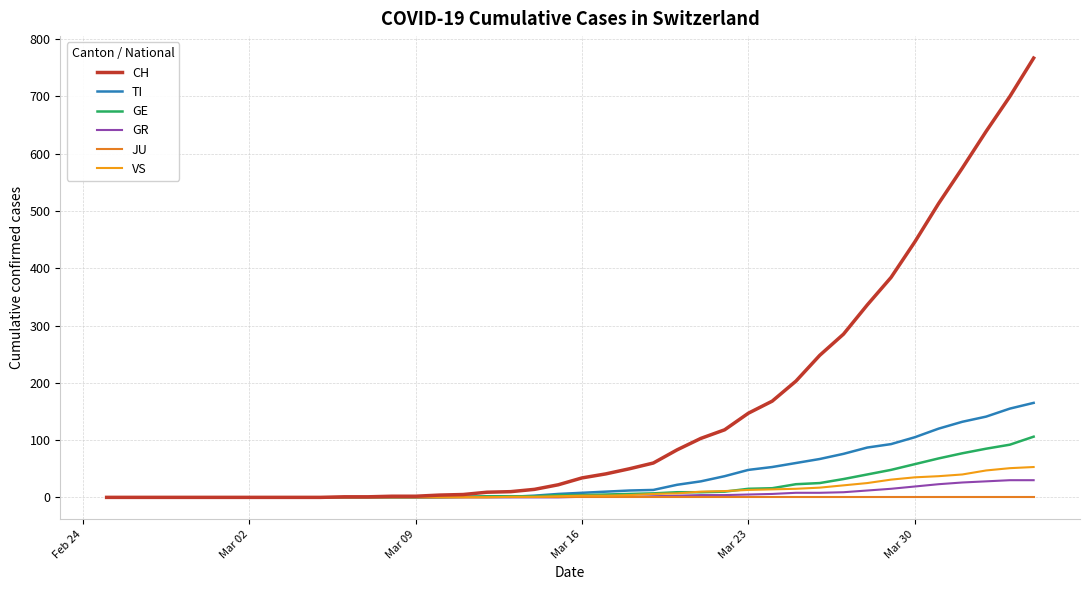

What are all the series names shown in the legend?

CH, TI, GE, GR, JU, VS